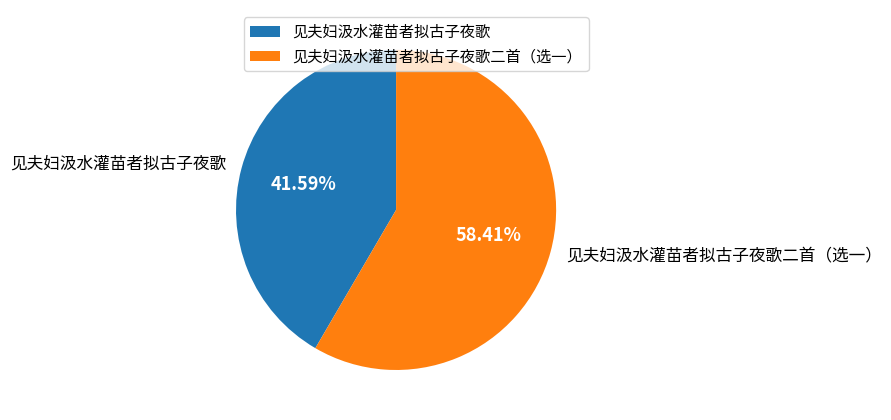

Rank the categories by value from highest to lowest.

见夫妇汲水灌苗者拟古子夜歌二首（选一）, 见夫妇汲水灌苗者拟古子夜歌